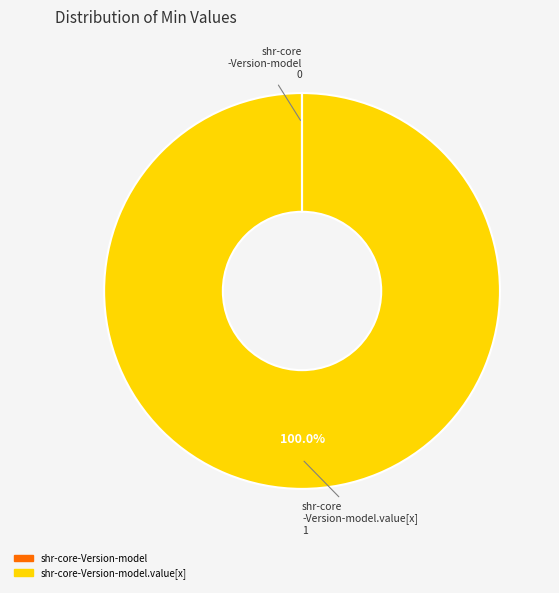

Is there a majority slice in this chart?

Yes